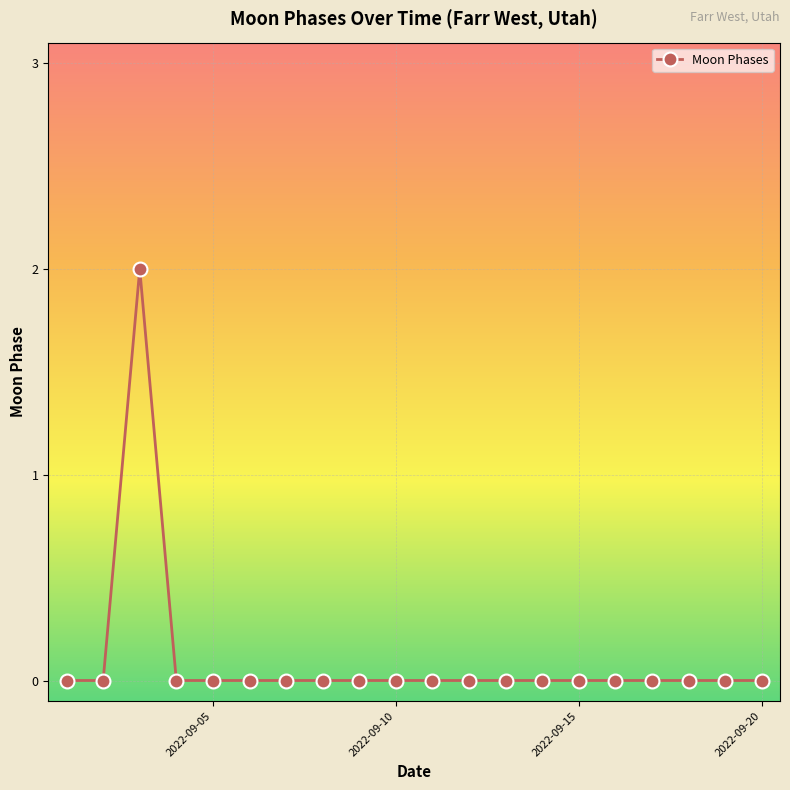

True or false: the data has more than 0 interior local peaks.

True